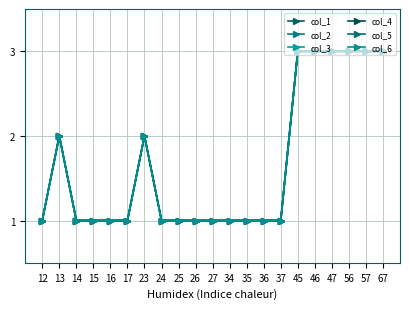

Is this an area chart (filled region under the line)?

No